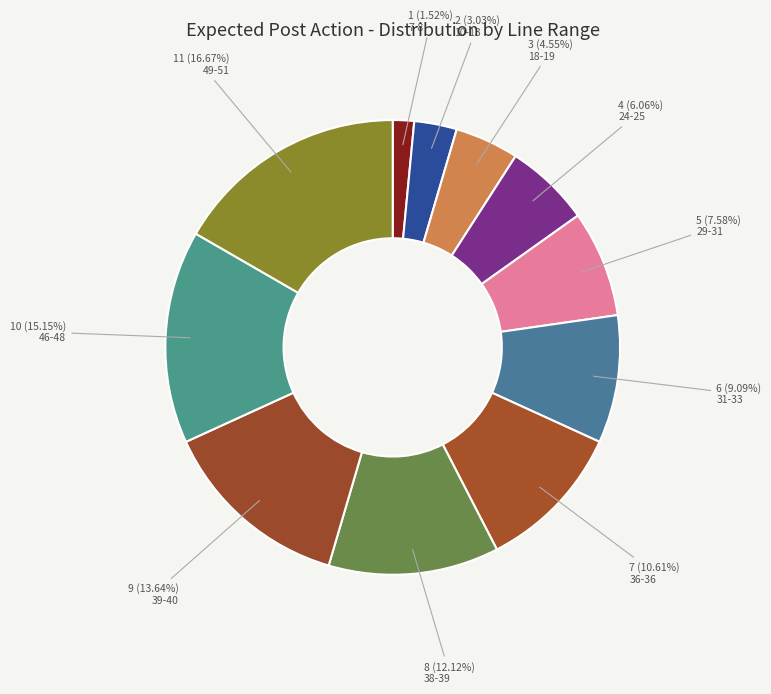

To the nearest percent, what is the difference between the largest and smallest slice percentages?

15%